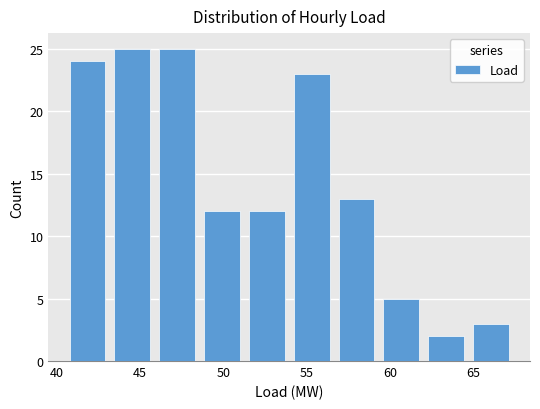

Reading left to right, transcribe this chart: for each bar, give the range it covers on the x-axis and its height. Neither the bar edges nor the heights are printed on the chart, so give them approximately, as read against the axes.

40.5 to 43.0: 24
43.0 to 46.0: 25
46.0 to 48.5: 25
48.5 to 51.5: 12
51.5 to 54.0: 12
54.0 to 56.5: 23
56.5 to 59.5: 13
59.5 to 62.0: 5
62.0 to 64.5: 2
64.5 to 67.5: 3